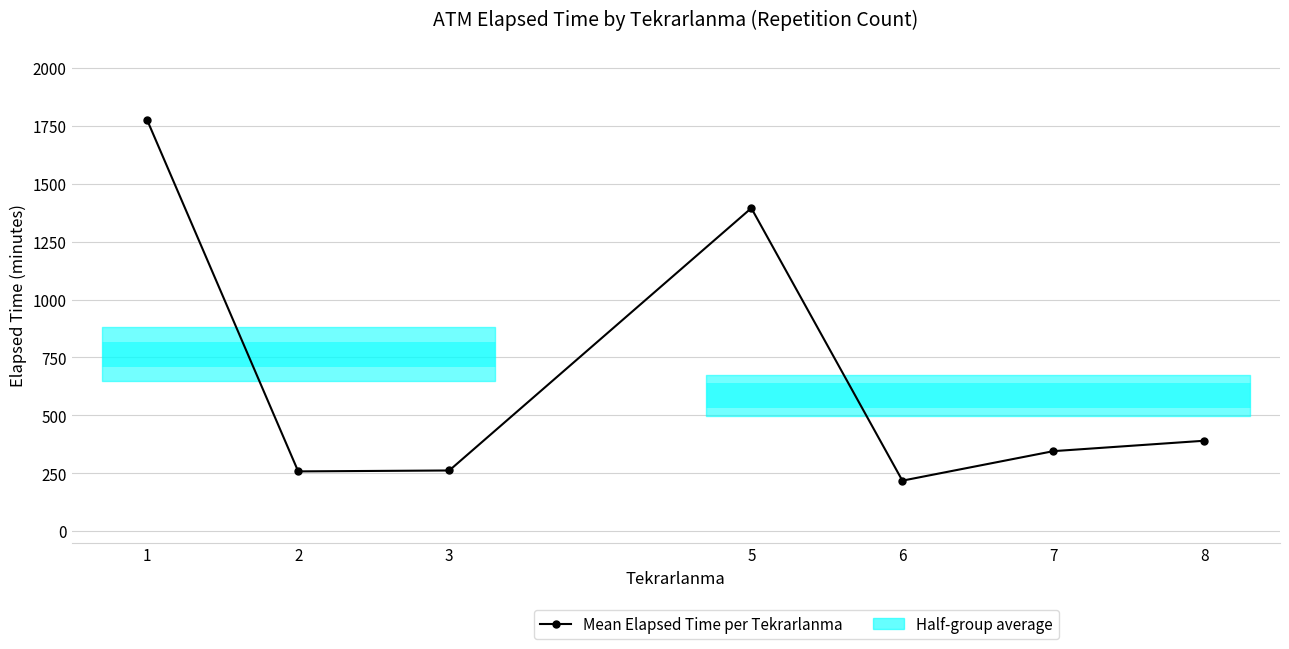

Reading right to left, list all the values displayed in this chart.

8=390.0	7=345.0	6=217.5	5=1395.0	3=261.4	2=257.5	1=1775.5